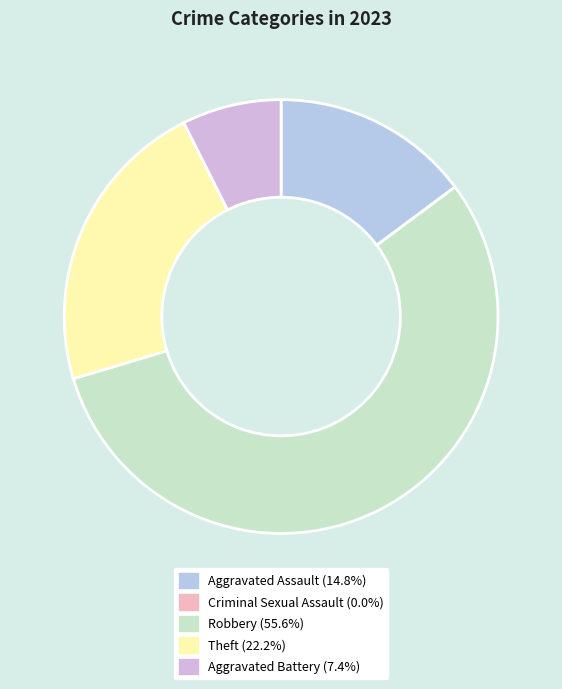

Between Theft and Robbery, which is larger?

Robbery